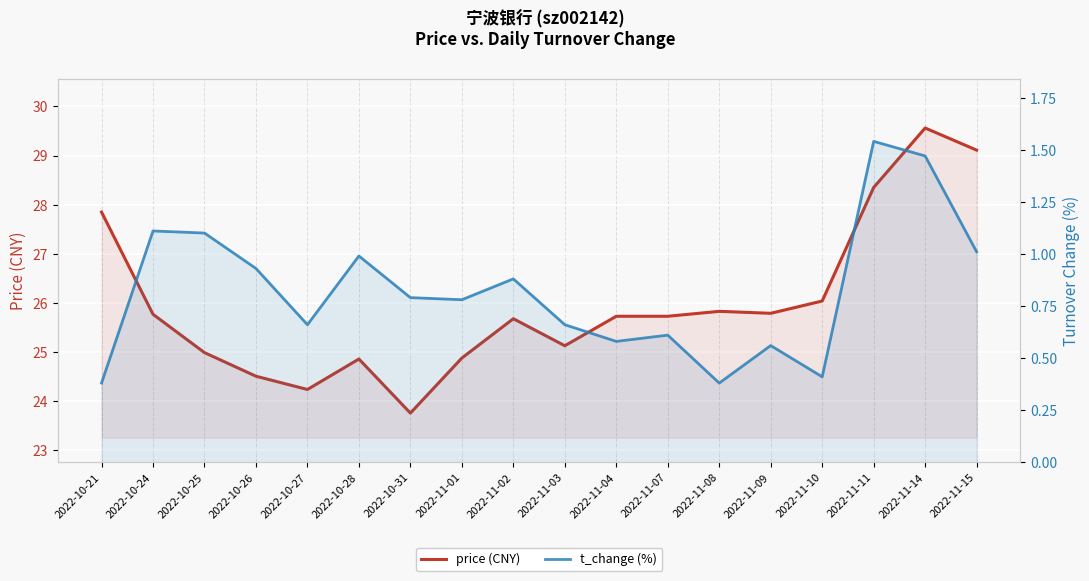

What is the label of the 7th point from the right?

2022-11-07